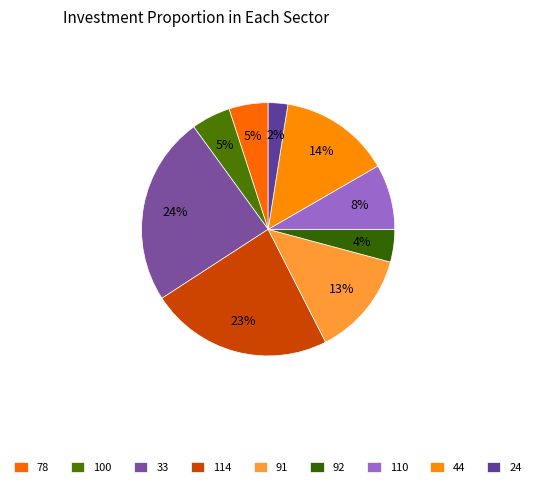

Between 110 and 24, which is larger?

110